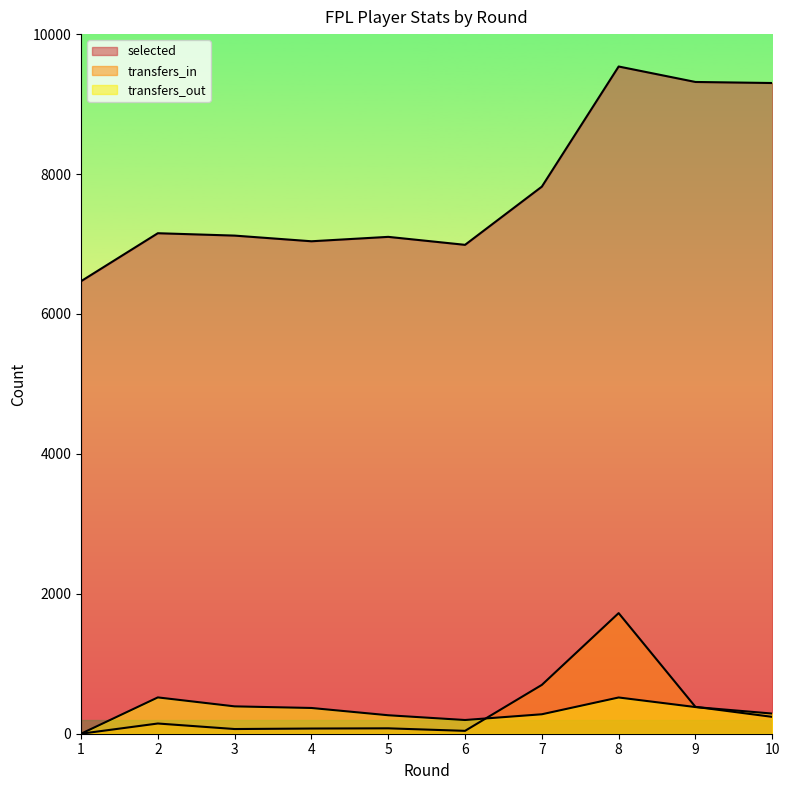

Which series has the largest range (max minus min)?

selected